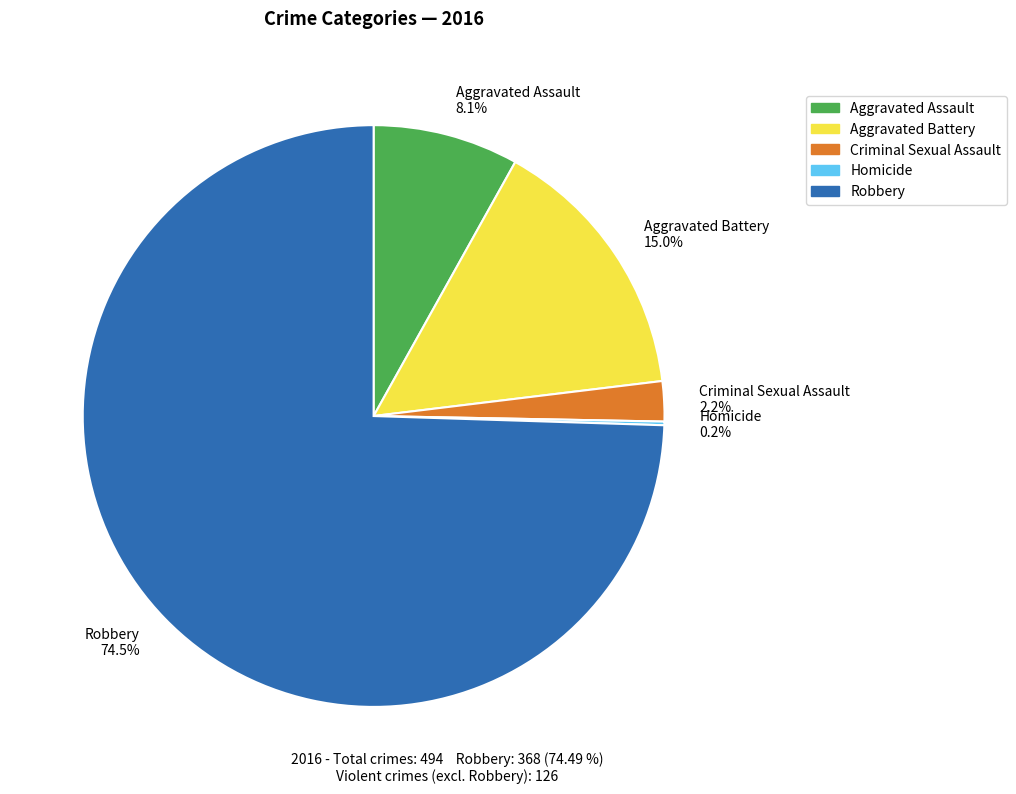

What portion of the pie excludes Aggravated Battery 15.0%?

85.0%